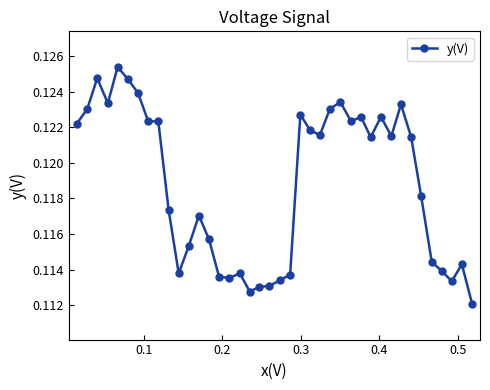

What is the sum of all values?

4.8